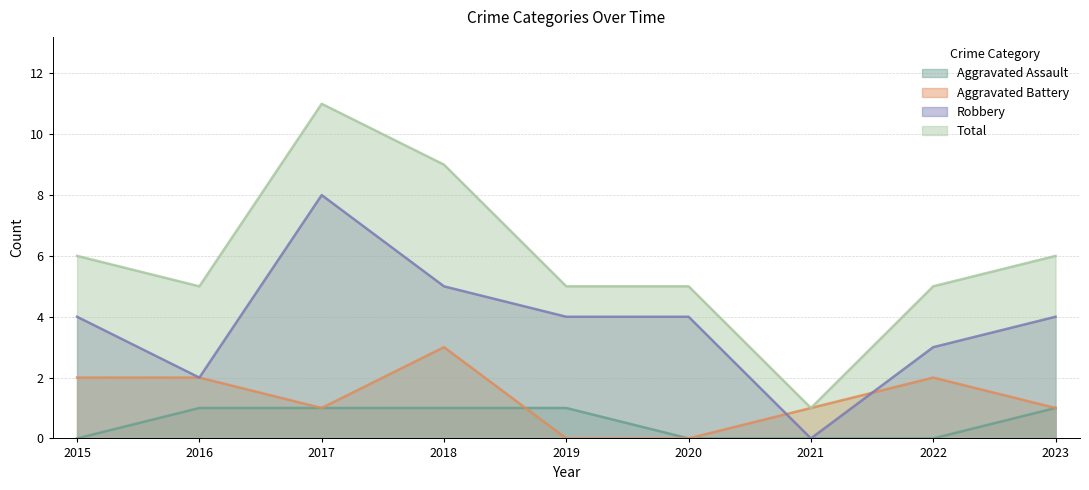

Is the value of Aggravated Assault at 2016 greater than the value of Aggravated Battery at 2018?

No